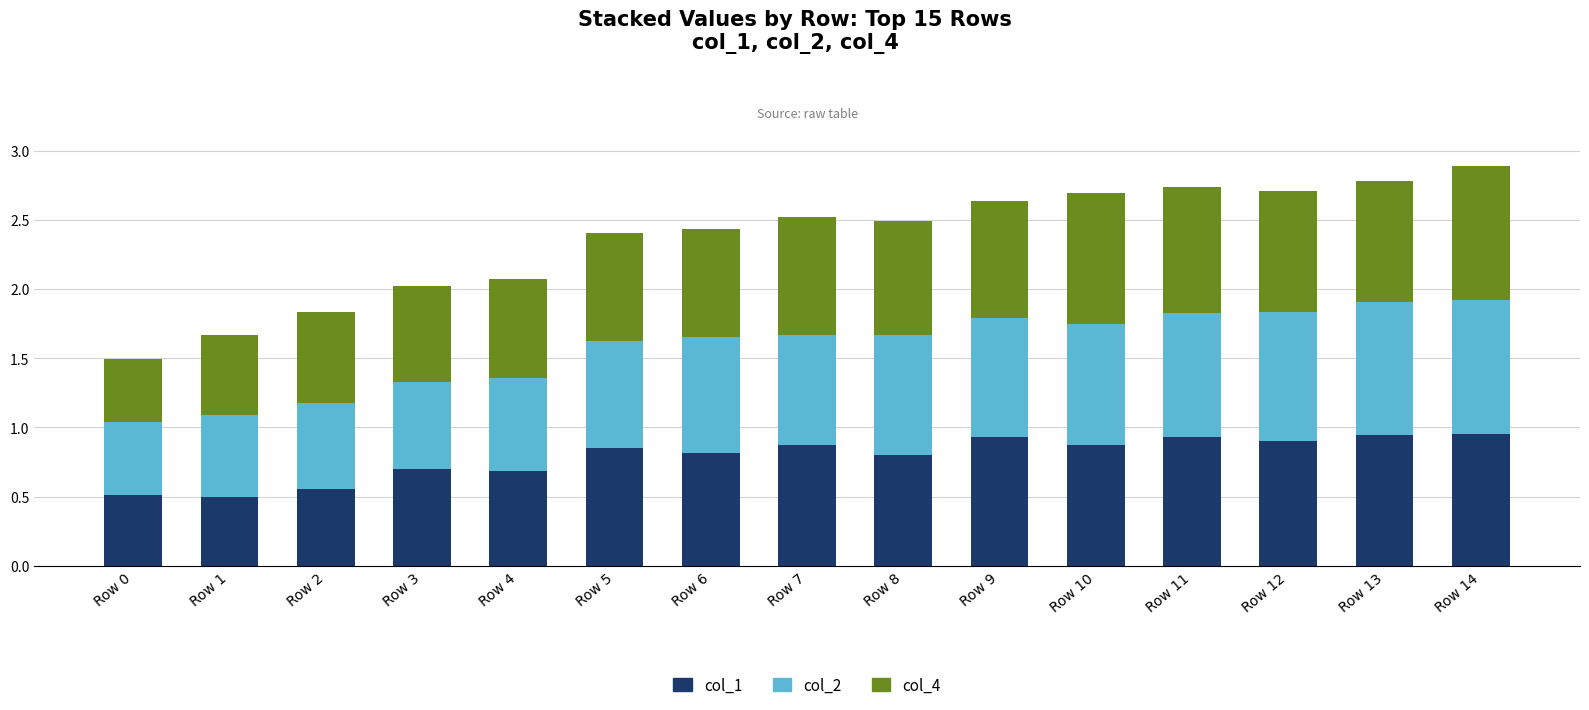

What is the sum of all col_1 values?

11.8